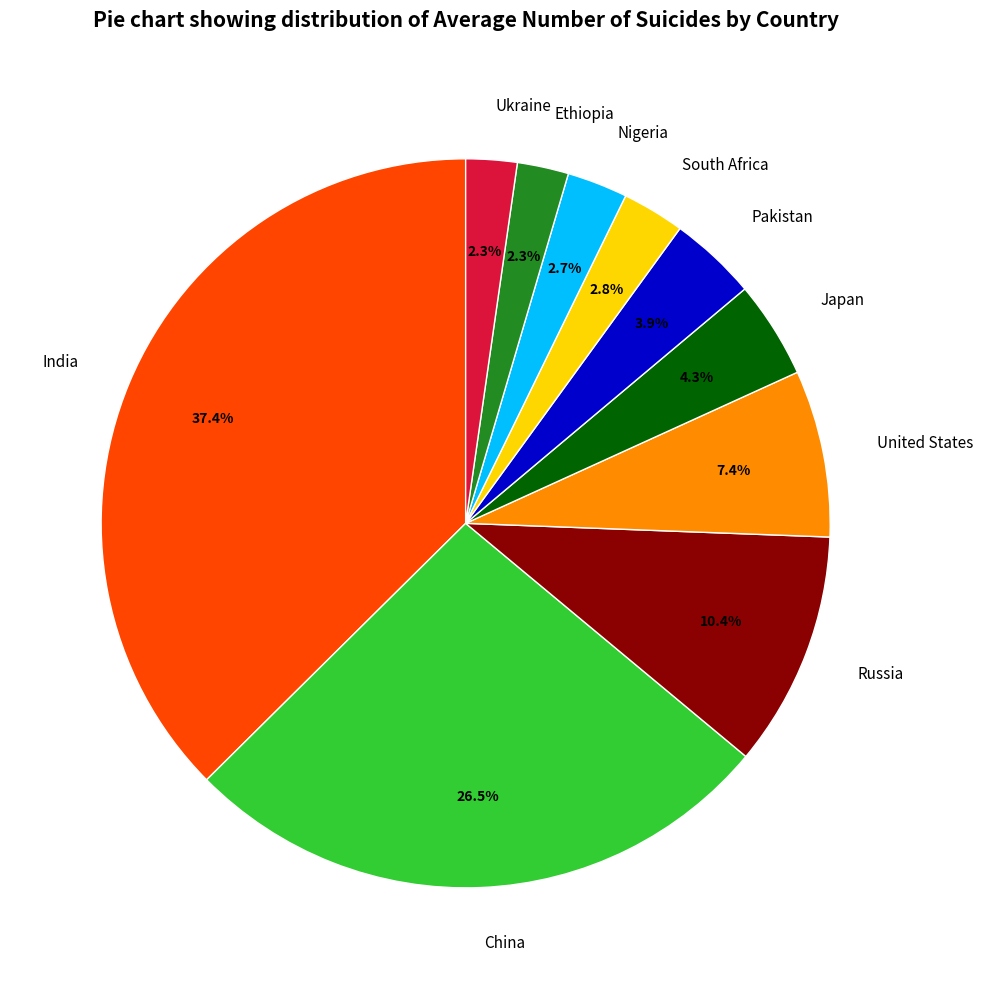

How many segments does this pie chart have?

10